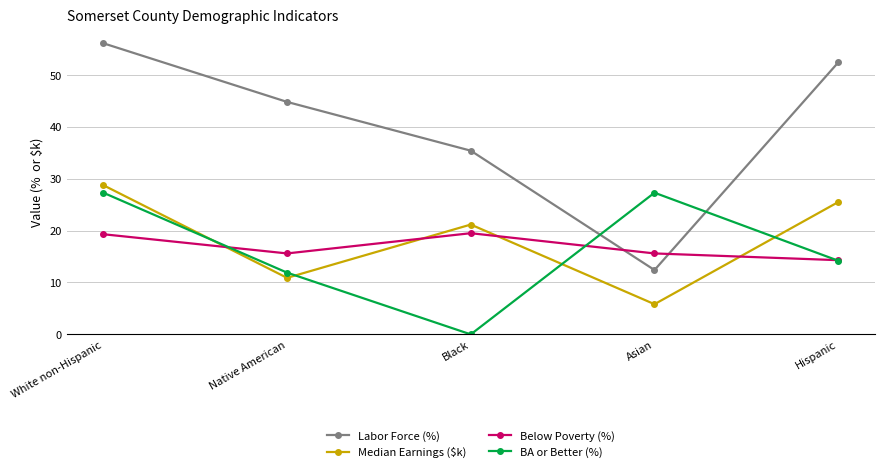

How many interior local peaks does the Median Earnings ($k) series have?

1